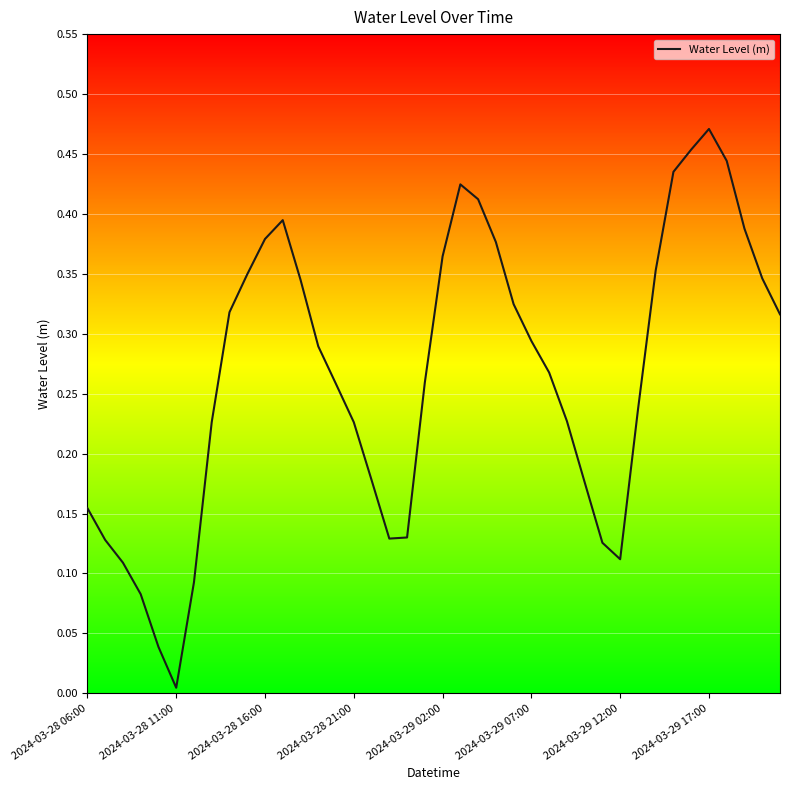

At which category does the chart reach its peak across all series?

2024-03-29 17:00